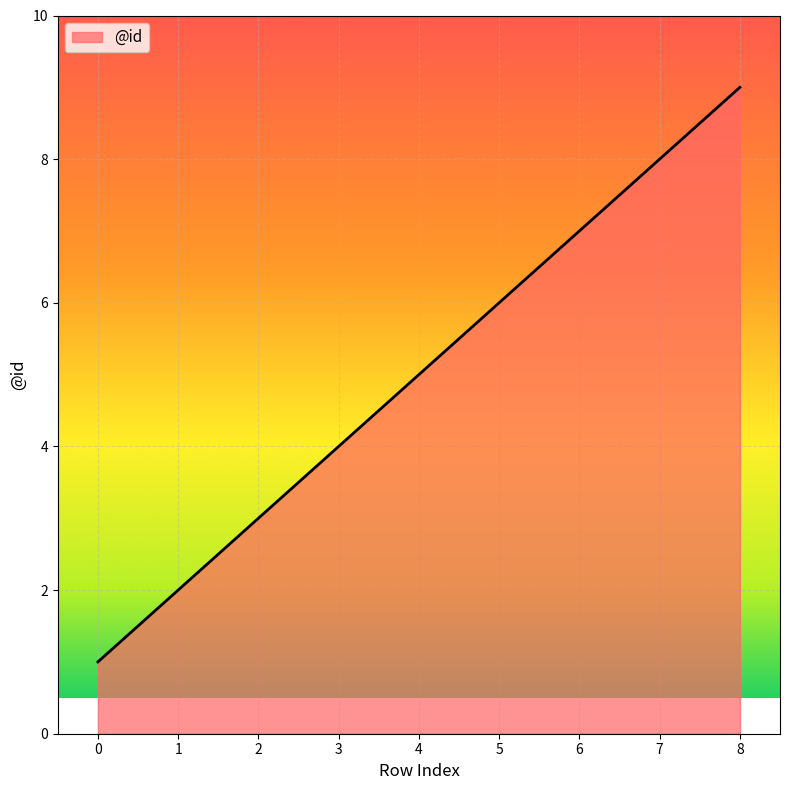

The chart shows a value of 4 at 6. True or false?

False